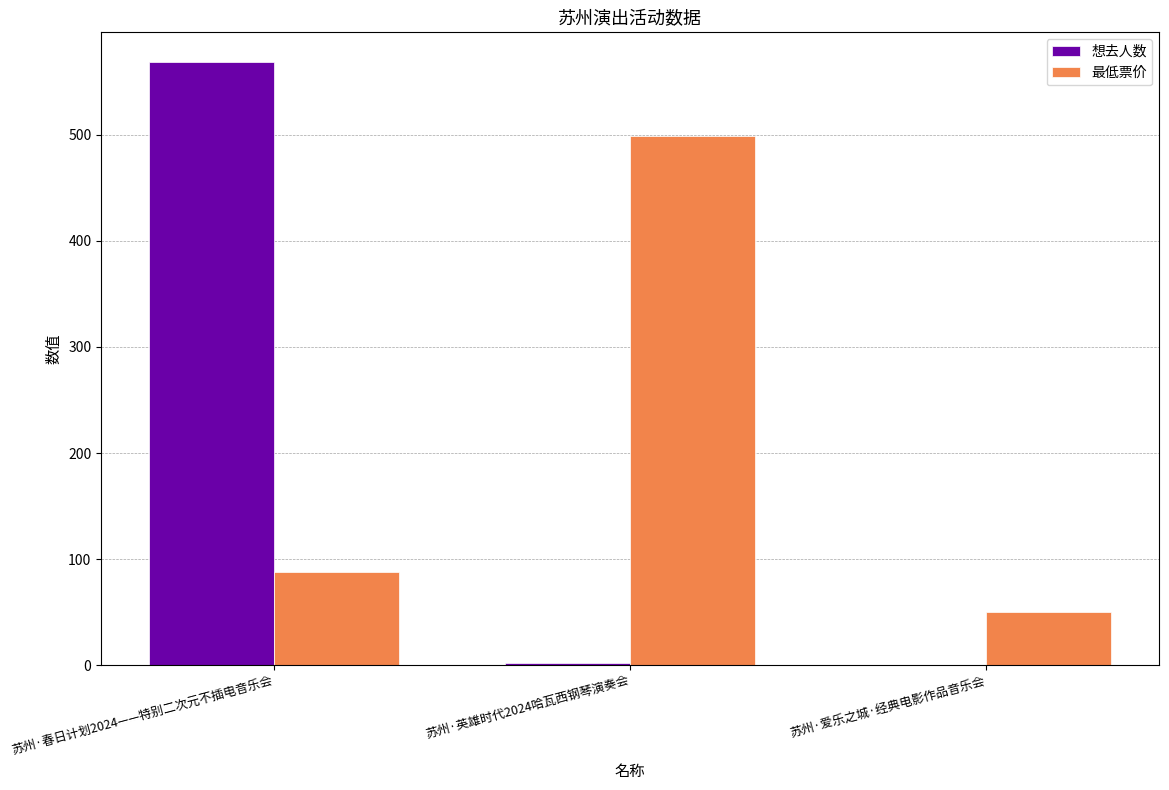

Count the number of categories in the chart.

3